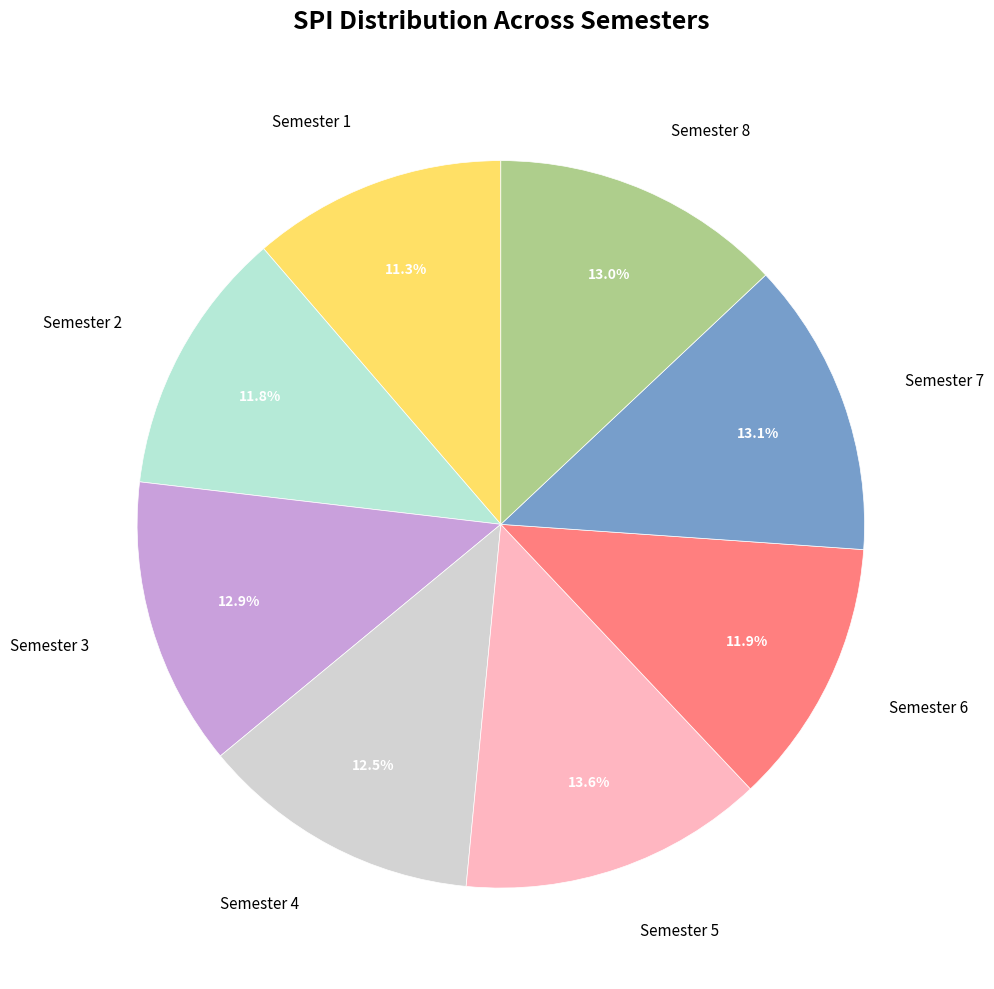

Which category has the smallest portion of the pie?

Semester 1